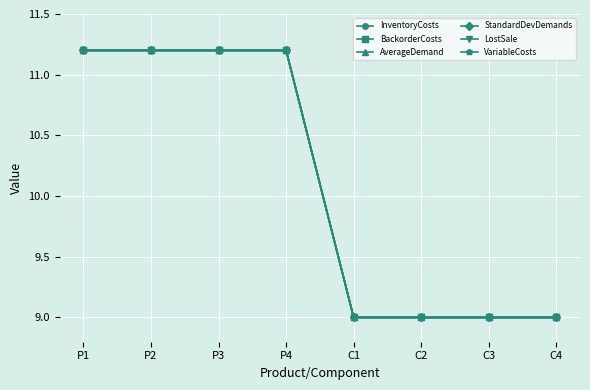

Rank the series at C2 from lowest to highest value.

InventoryCosts, BackorderCosts, AverageDemand, StandardDevDemands, LostSale, VariableCosts